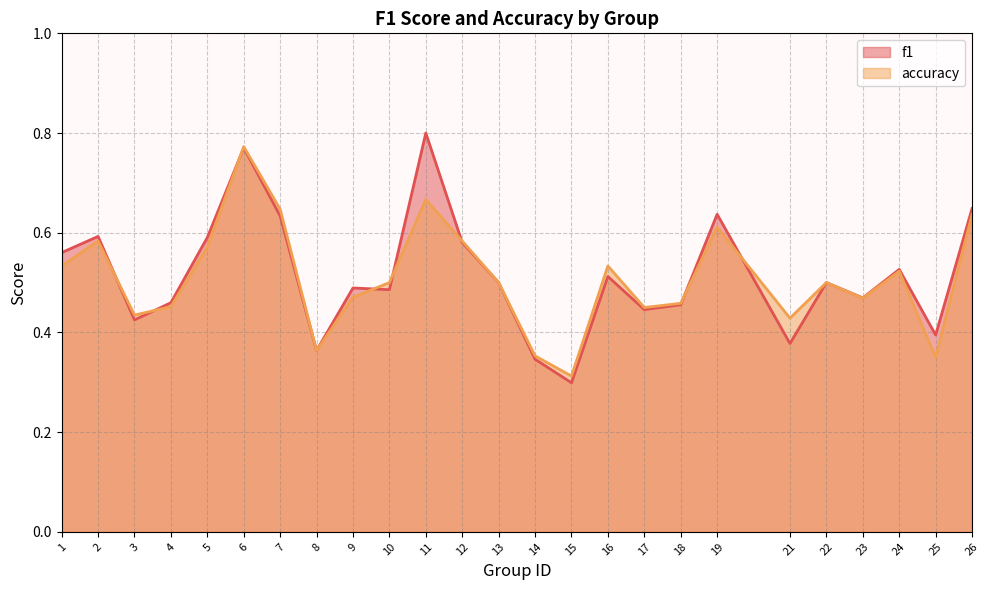

At which category does the chart reach its peak across all series?

11